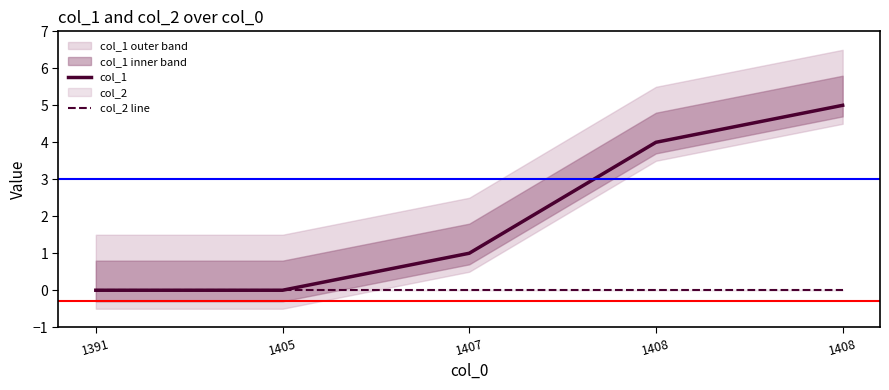

True or false: col_1 has a value of 7 at 1408.

False